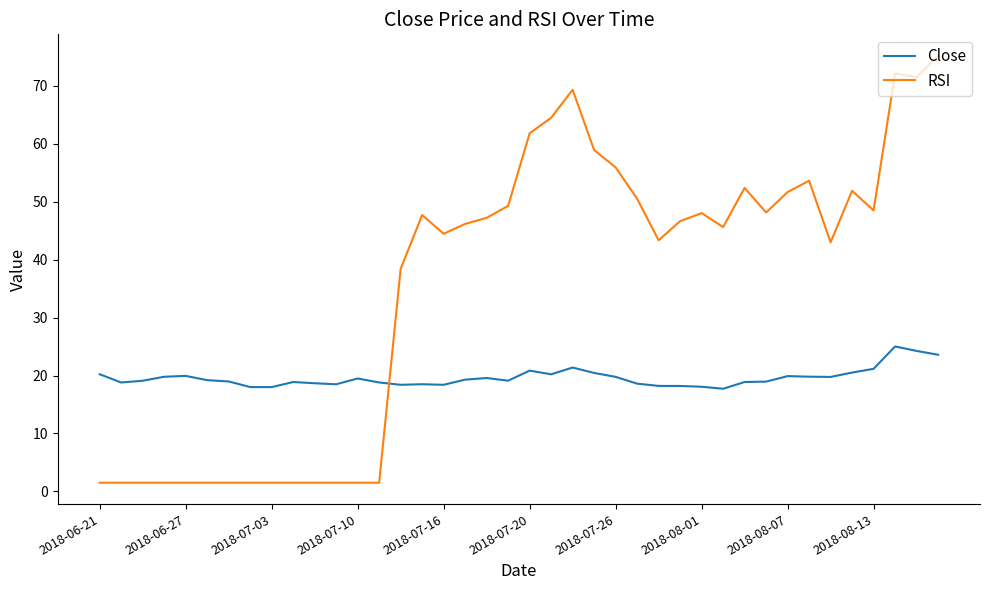

What is the average value of the Close series?

19.6